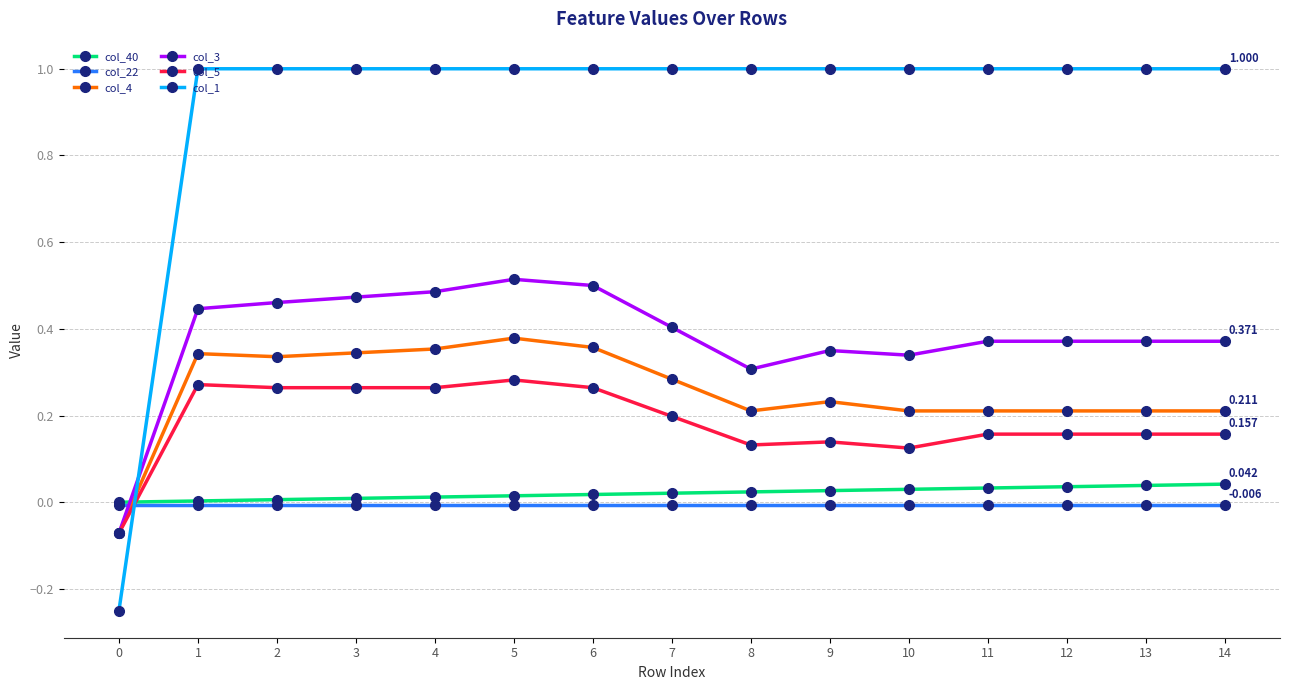

Is the value of col_22 at 3 greater than the value of col_1 at 14?

No